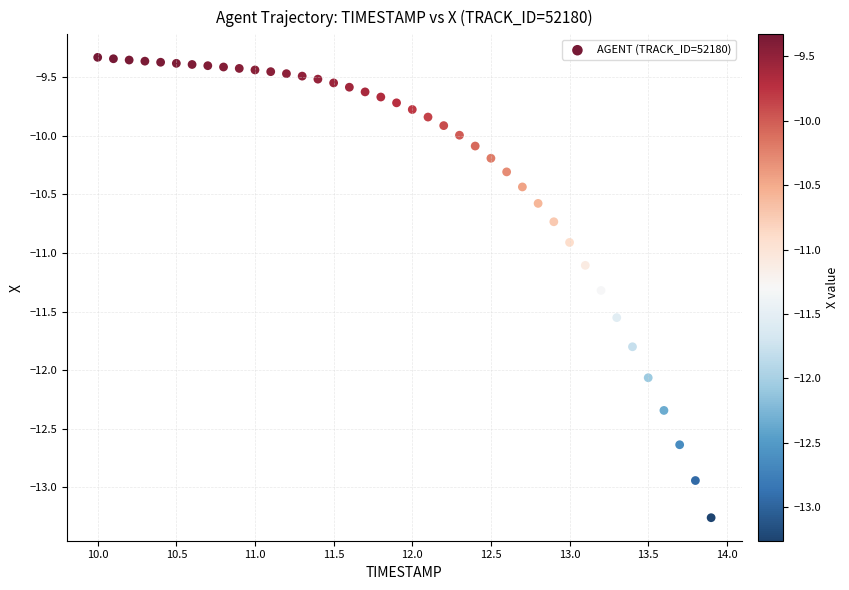

What is the range of X values (max minus min)?

3.9